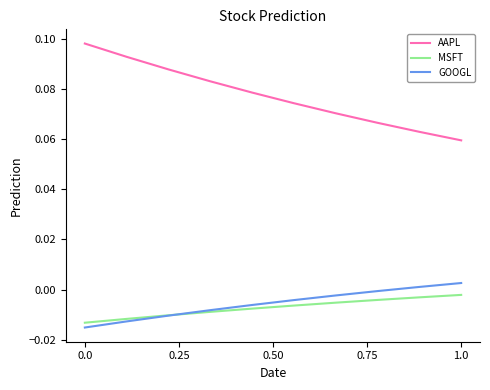

Does the chart have visible grid lines?

No